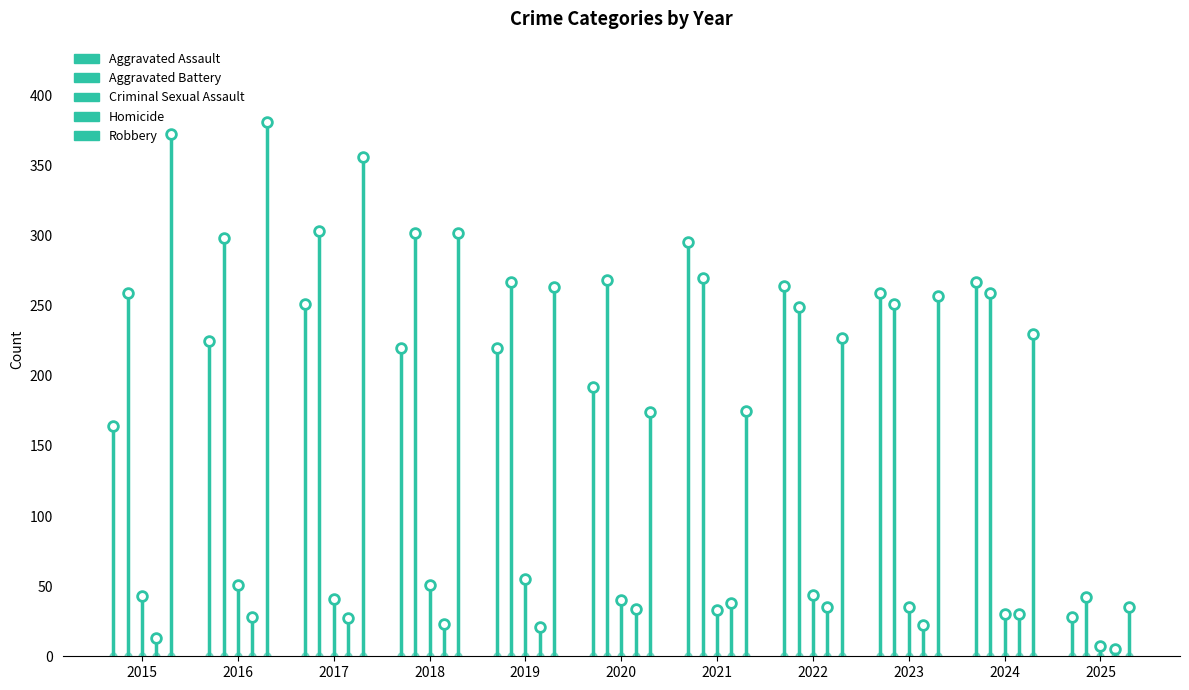

At which label does Aggravated Assault reach its peak?

2021